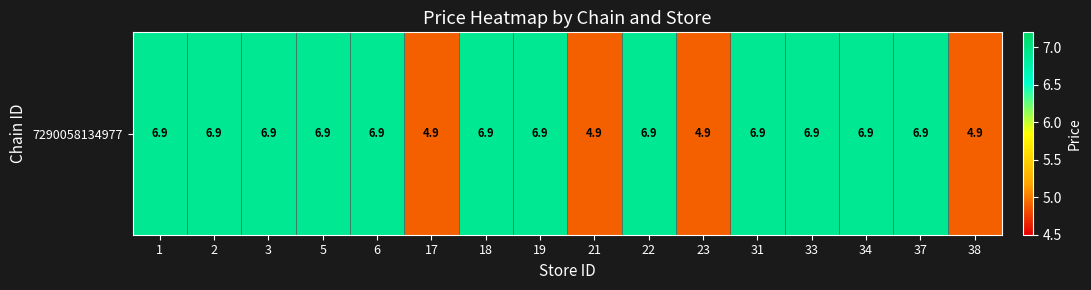

What is the greatest value displayed?

6.9